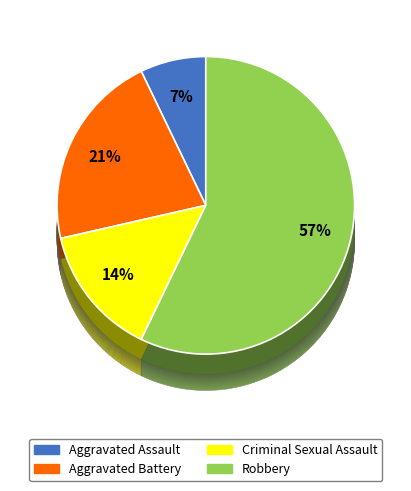

What percentage is the Criminal Sexual Assault slice, to the nearest percent?

14%